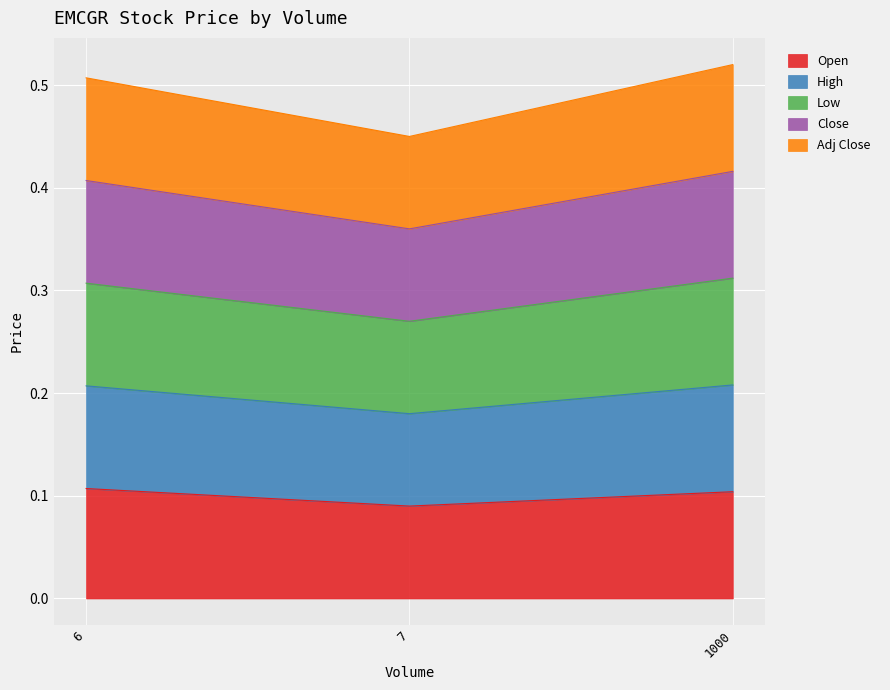

At how many categories does at least one series exceed 0?

3